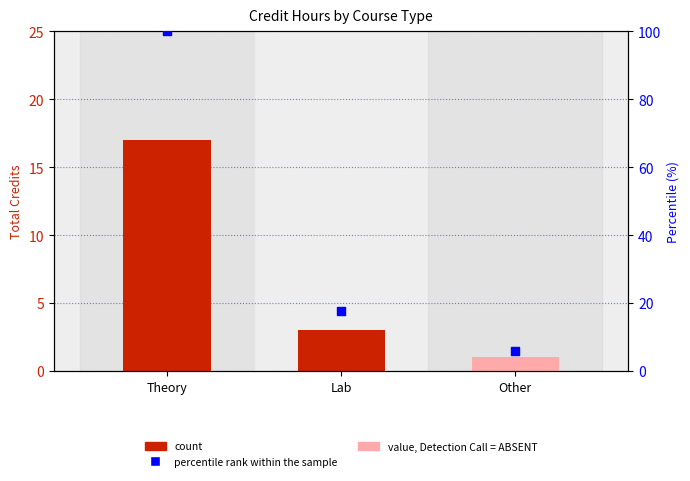

Which series has the widest spread of Y values?

percentile rank within the sample